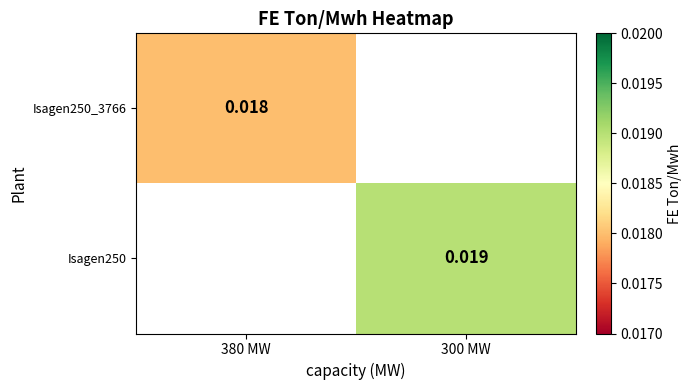

How many distinct data groups are displayed?

2